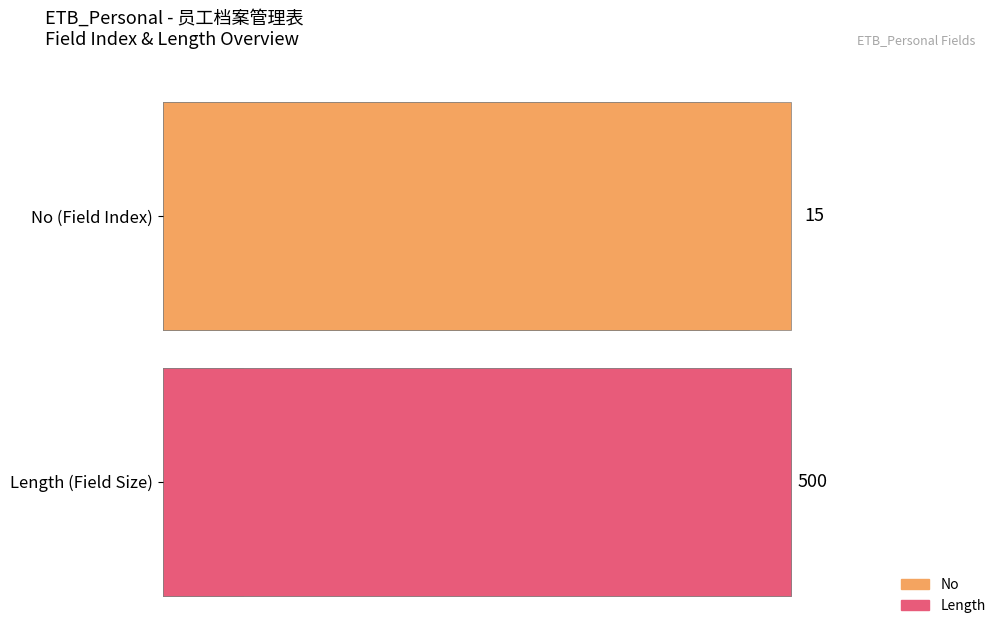

What is the difference between the maximum and minimum values in the No series?

14